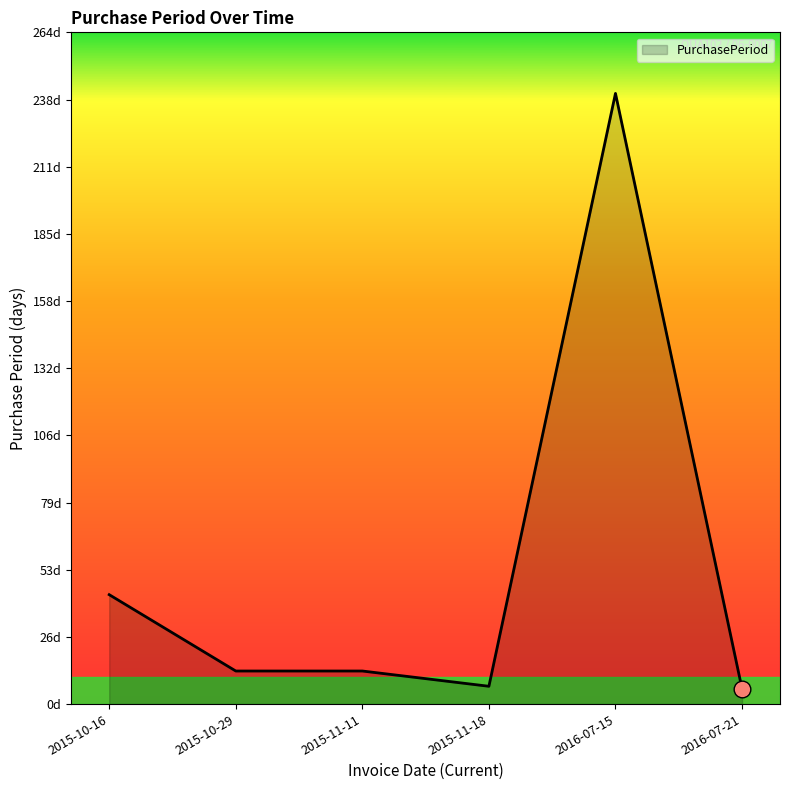

List the labels in order of value, smallest first.

2016-07-21, 2015-11-18, 2015-10-29, 2015-11-11, 2015-10-16, 2016-07-15